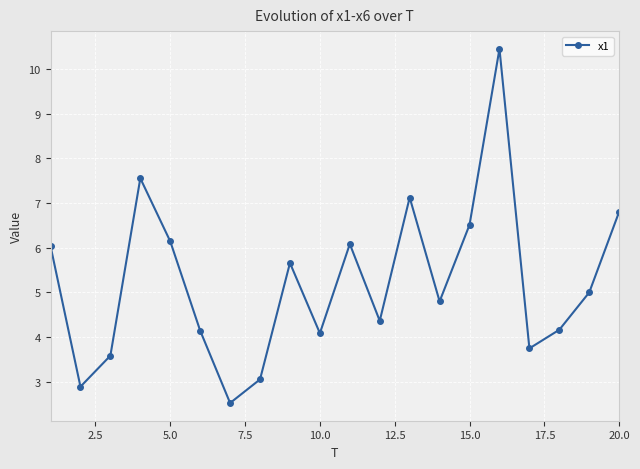

What is the sum of all values?

104.7